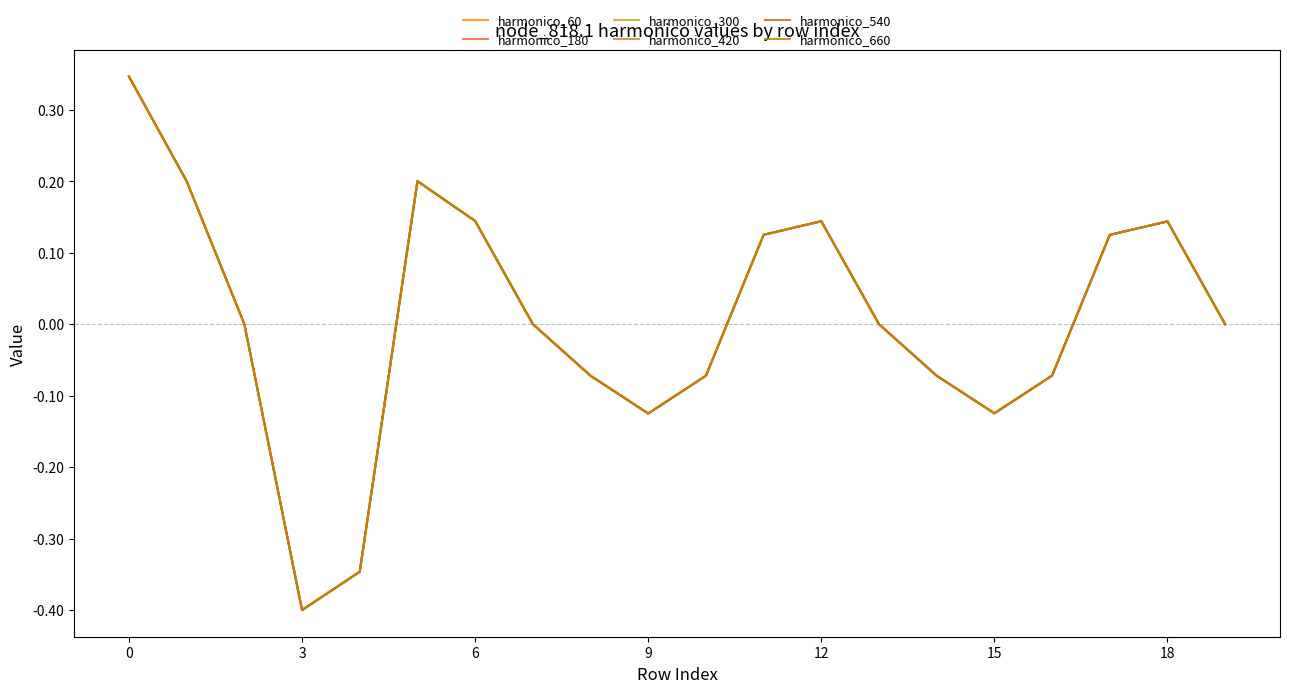

Is this an area chart (filled region under the line)?

No